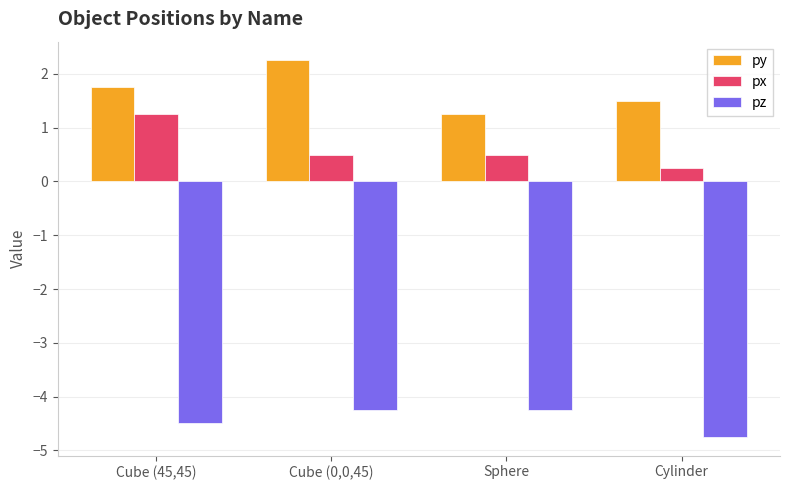

What is the difference between the maximum and minimum values in the px series?

1.0